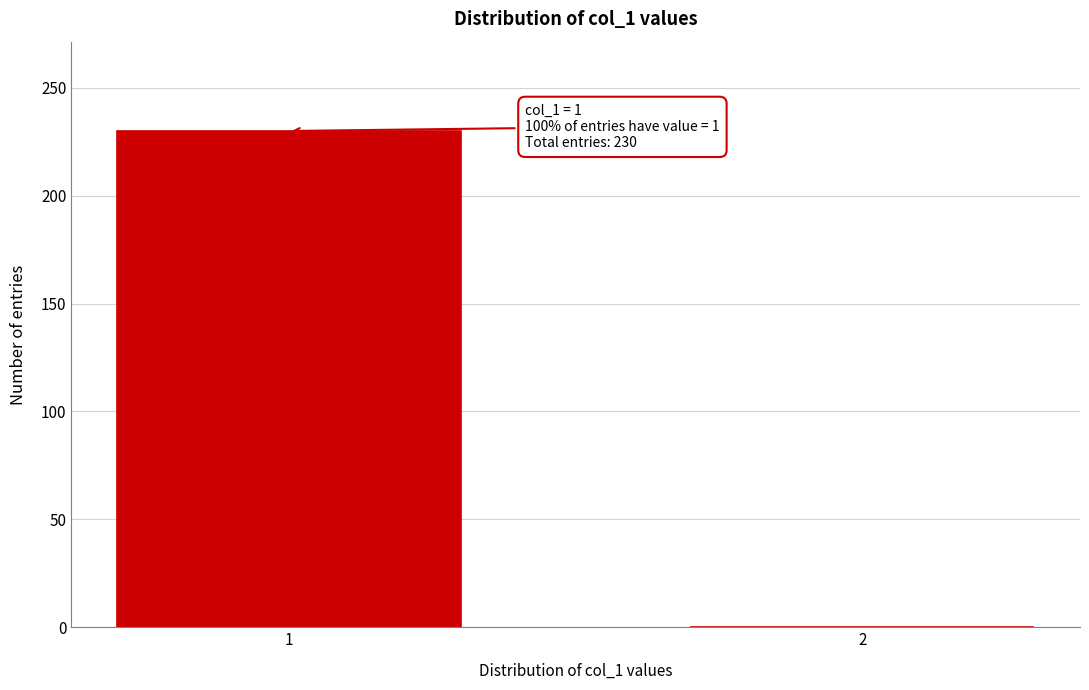

Reading left to right, what are all the values shown in this chart?

1=230	2=0